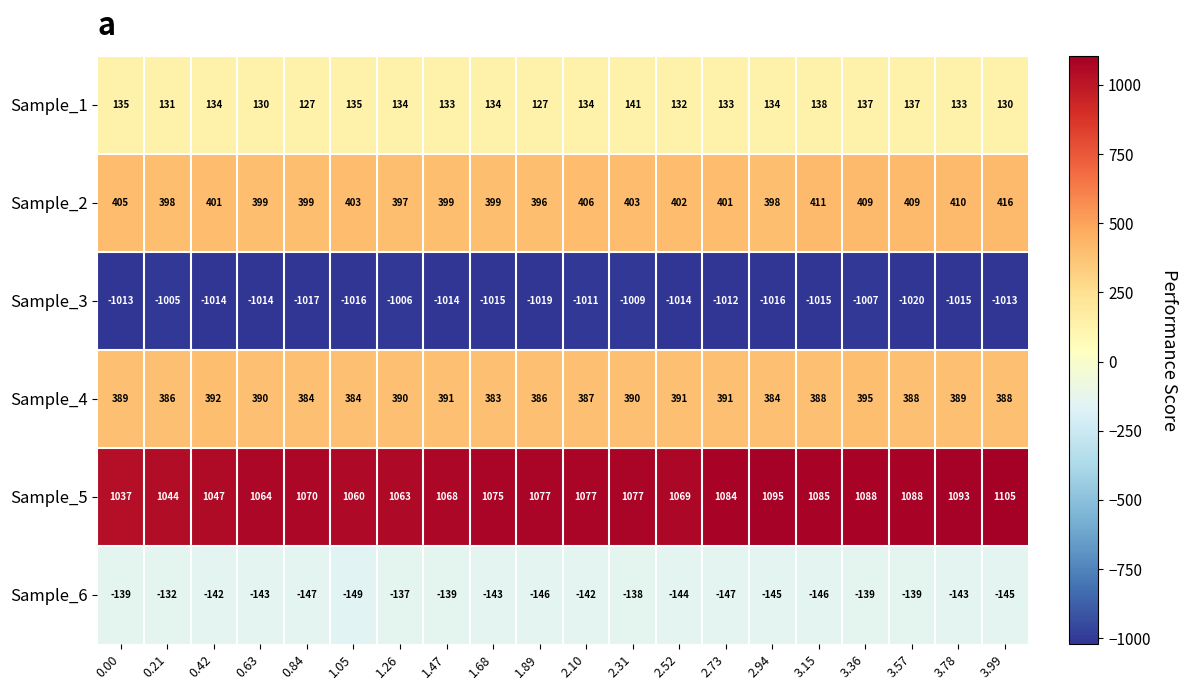

Which series has the largest total across all categories?

Sample_5